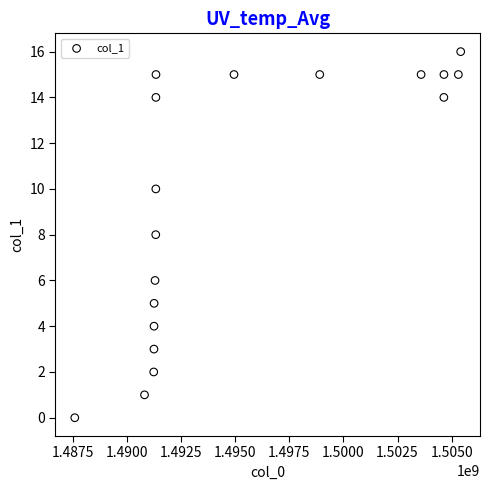

What is the range of Y values (max minus min)?

16